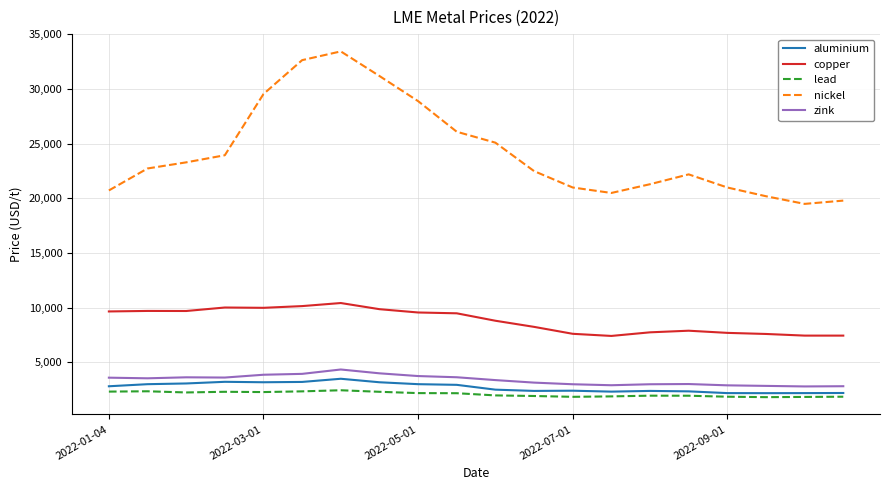

Which series has the largest range (max minus min)?

nickel